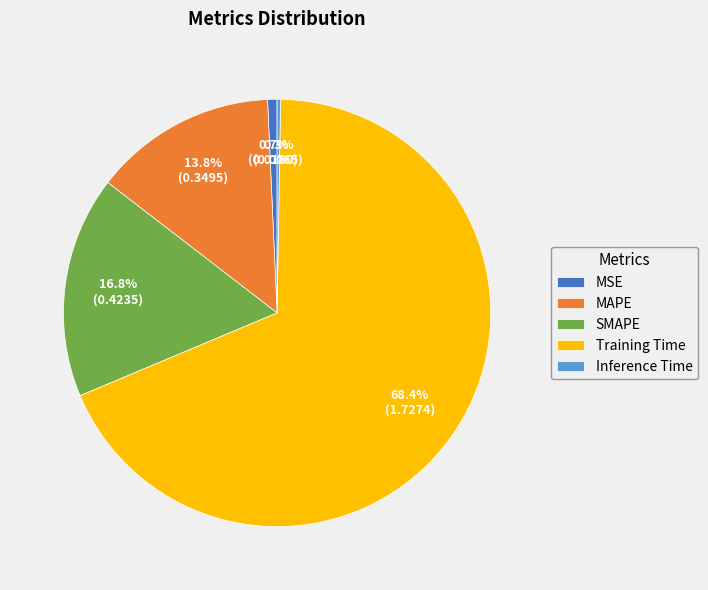

To the nearest percent, what percentage of the pie is Training Time?

68%